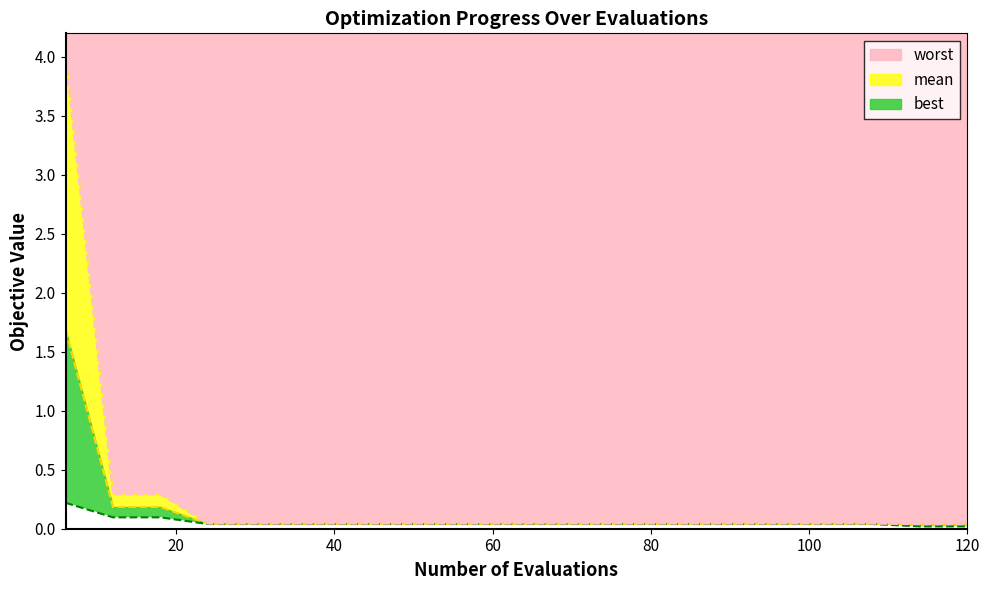

True or false: mean and worst intersect in this chart.

False